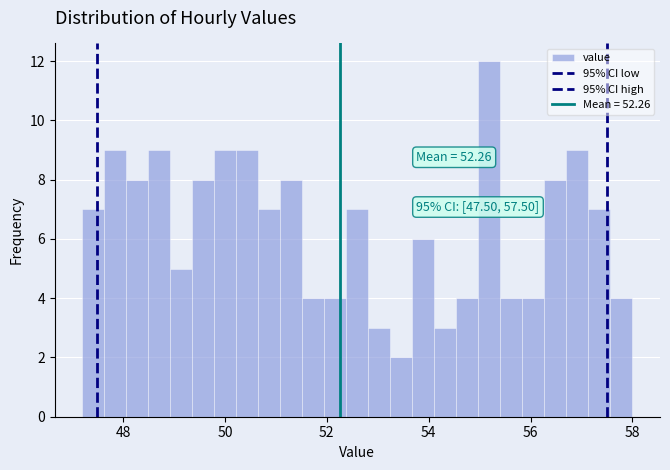

Around what value on the x-axis is the tallest bar? Give the approximate position of its centre, as read against the axis.

55.2